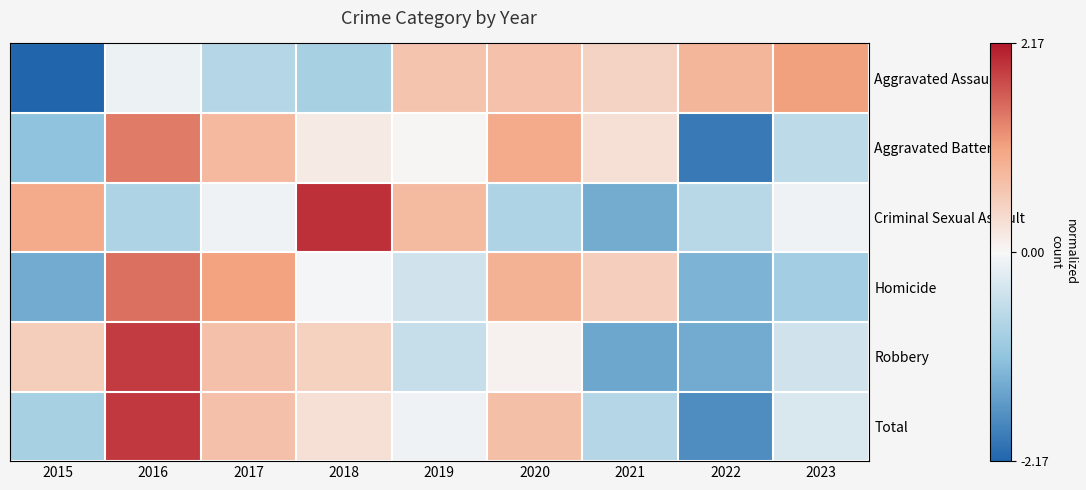

What is the greatest value displayed?

2.0